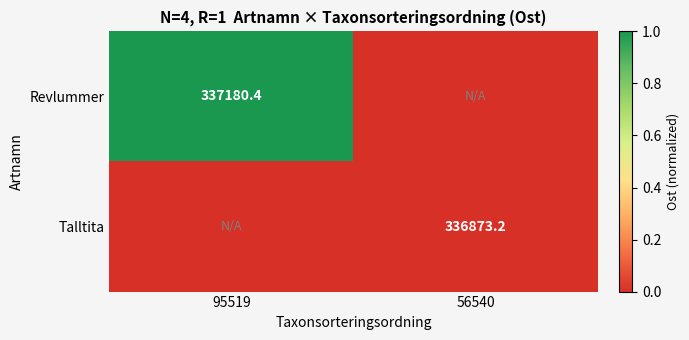

True or false: Revlummer has a value of 337180.4 at 95519.

True